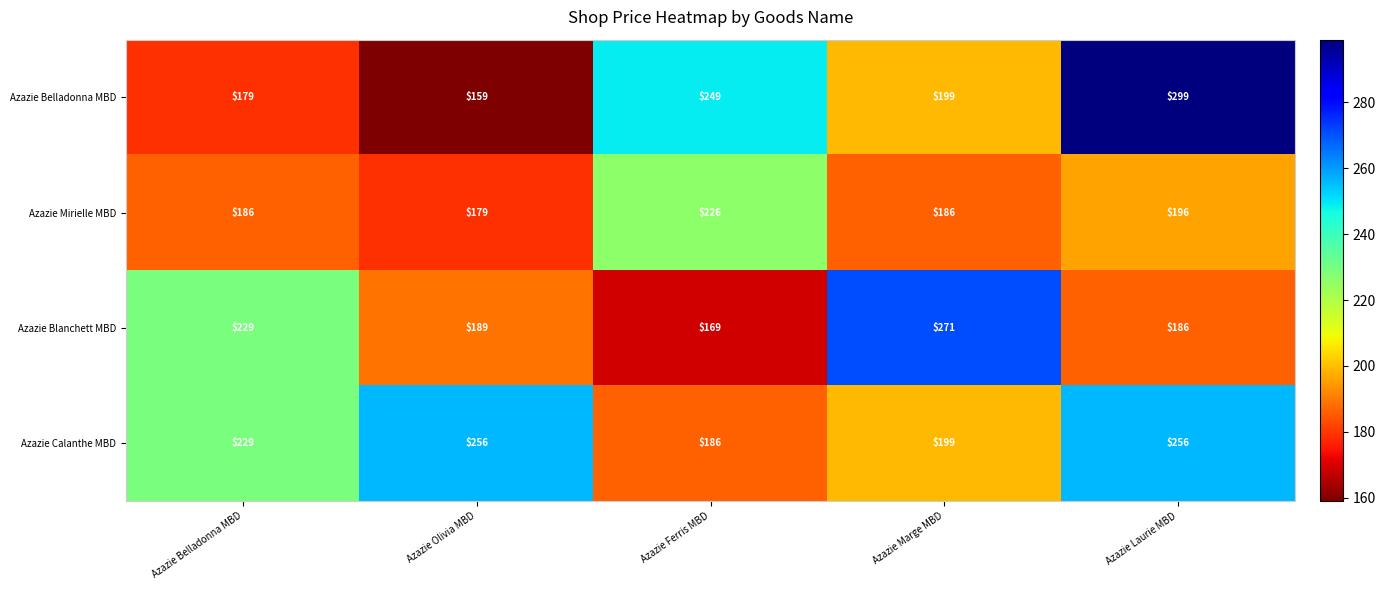

Is it true that Azazie Belladonna MBD equals 179 at Azazie Belladonna MBD?

True